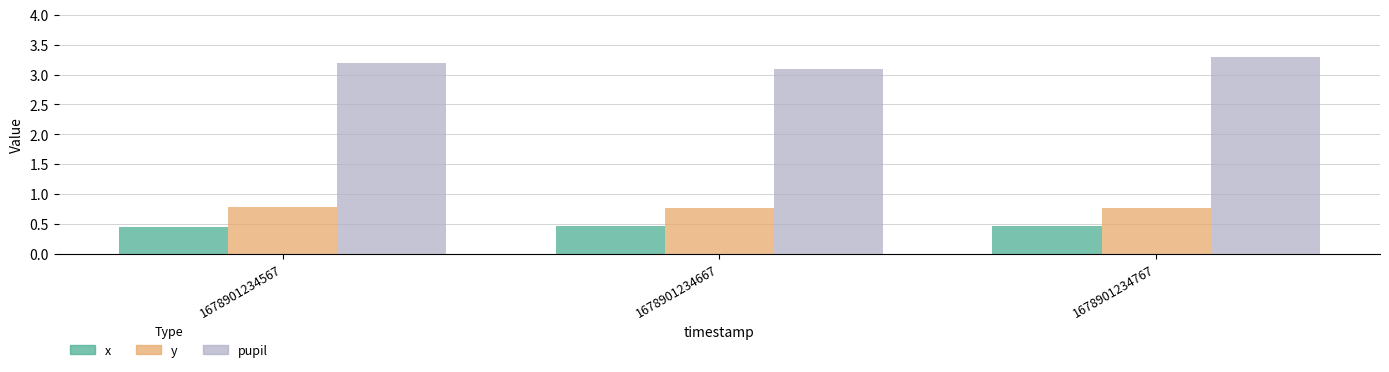

At 1678901234567, list the series in order from smallest to largest.

x, y, pupil